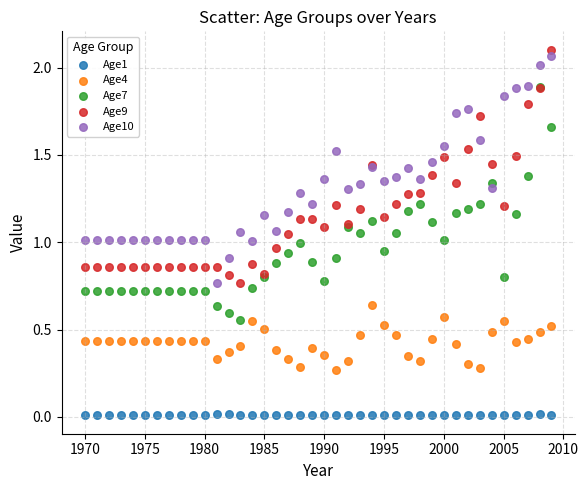

What are all the series names shown in the legend?

Age1, Age4, Age7, Age9, Age10